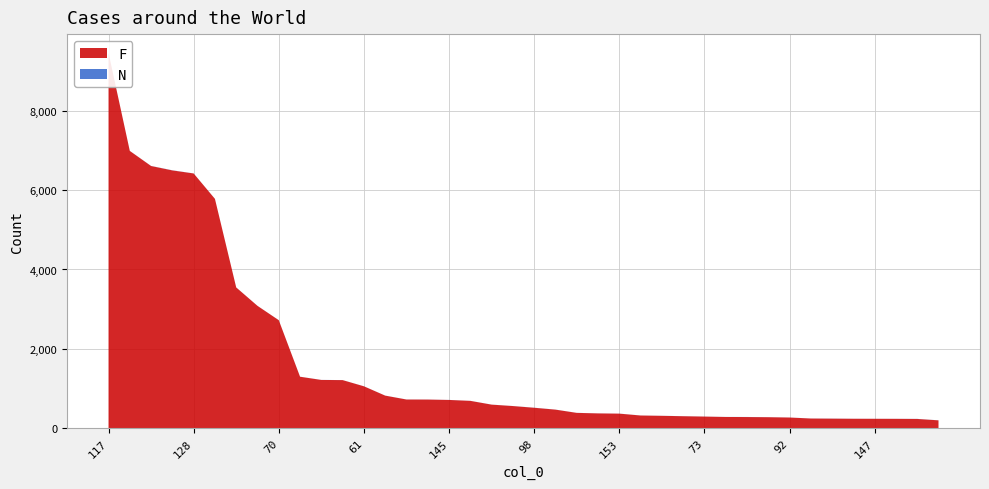

Reading left to right, transcribe all the data shown in this chart.

F: 9458	6988	6608	6497	6420	5780	3547	3083	2722	1297	1216	1212	1056	821	723	722	712	689	594	558	515	468	386	373	367	320	312	302	293	283	281	277	269	244	241	238	237	236	233	198
N: 1	1	2	3	1	1	1	1	1	1	1	1	1	1	1	1	1	1	1	1	2	1	1	1	1	1	1	1	1	1	2	1	1	1	2	1	1	1	2	1